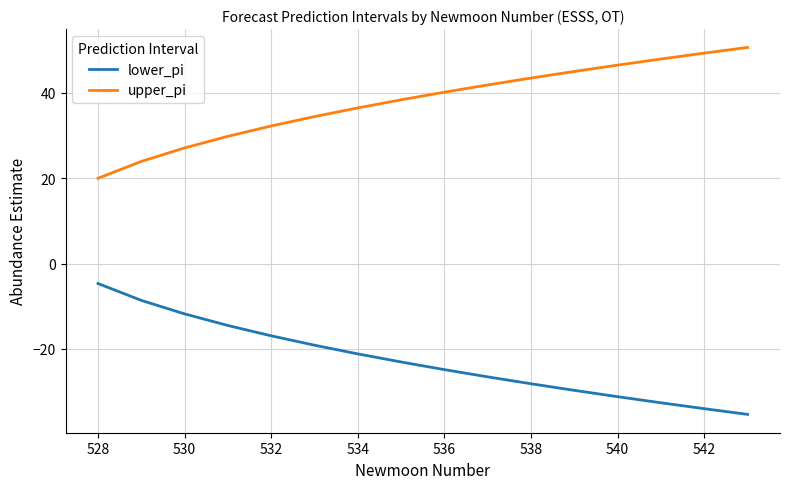

Rank the series by their average value, from highest to lowest.

upper_pi, lower_pi